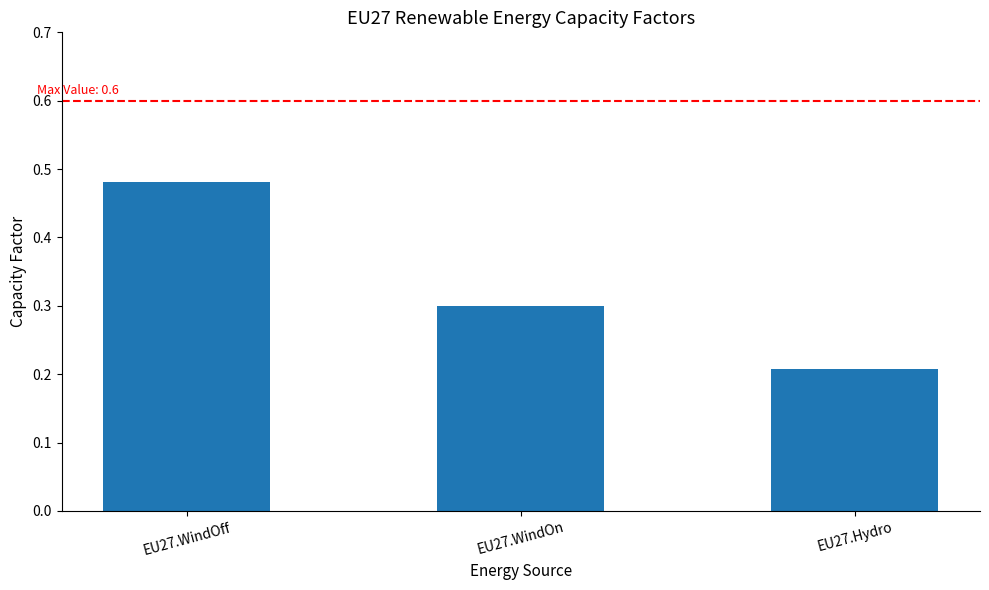

List the labels in order of value, smallest first.

EU27.Hydro, EU27.WindOn, EU27.WindOff